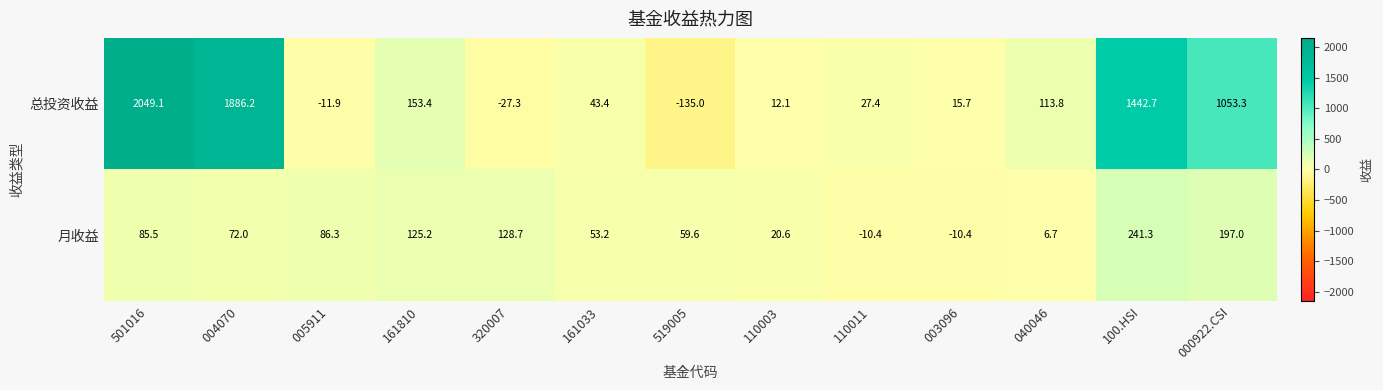

What is the difference between the maximum and minimum values in the 月收益 series?

251.7